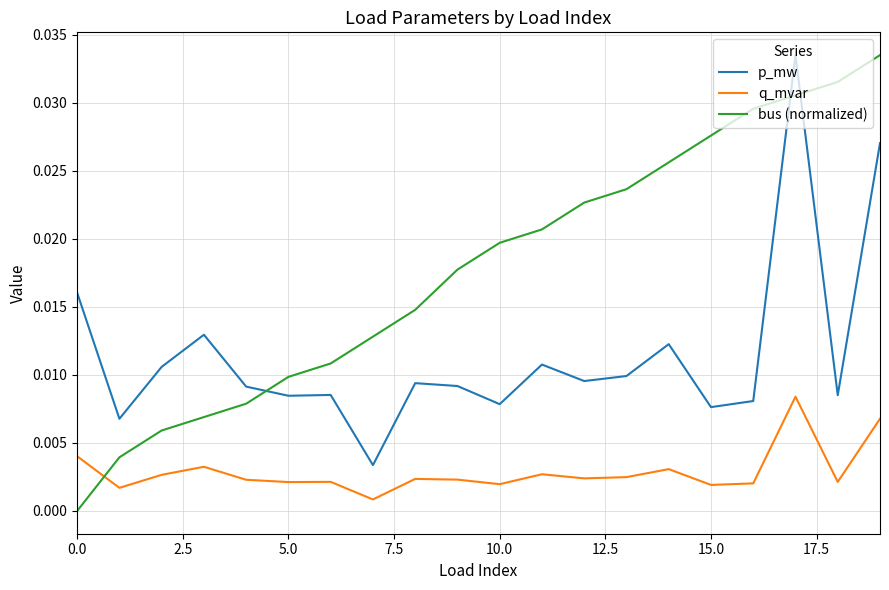

How many distinct data groups are displayed?

3